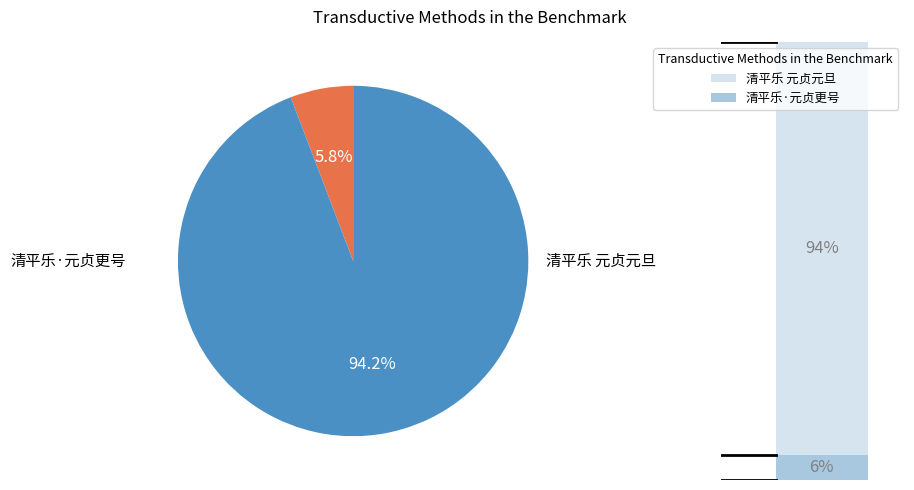

Does any single category account for the majority?

Yes